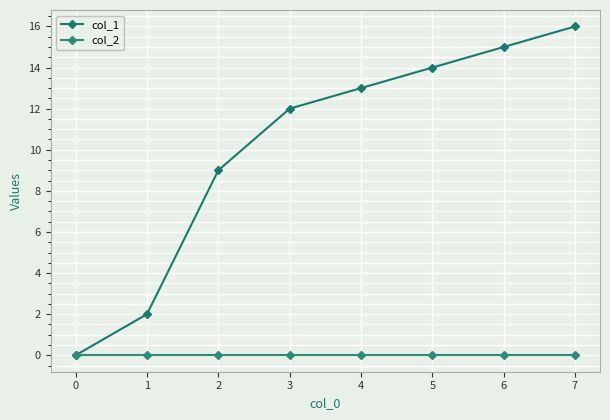

What is the sum of all col_1 values?

81